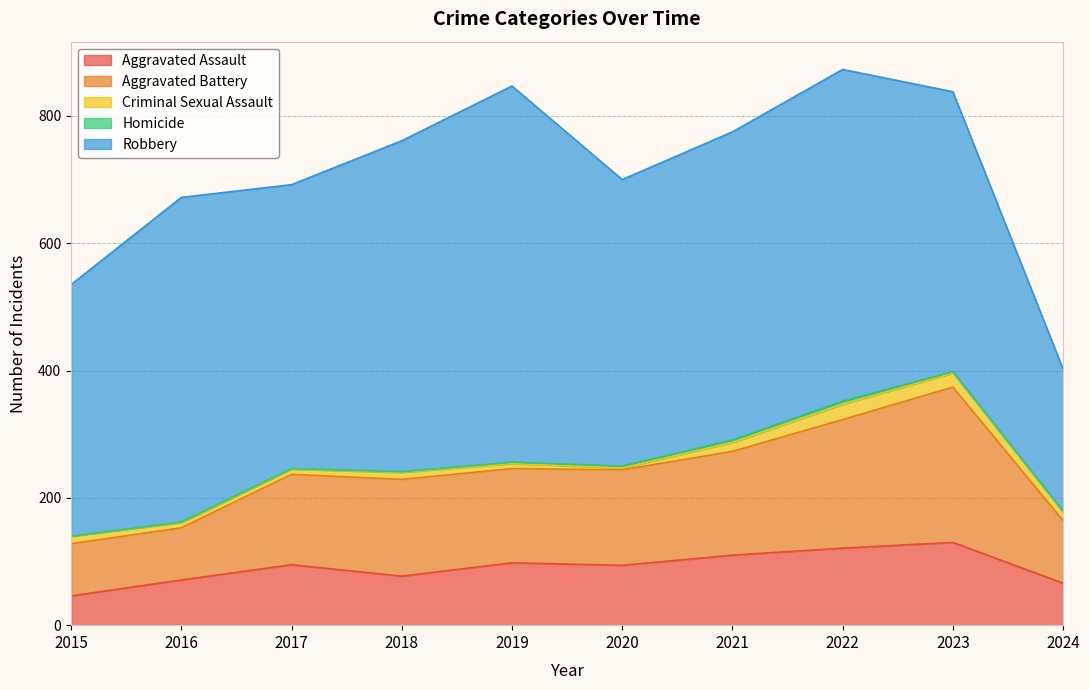

At which label does Aggravated Battery first exceed 150?

2018